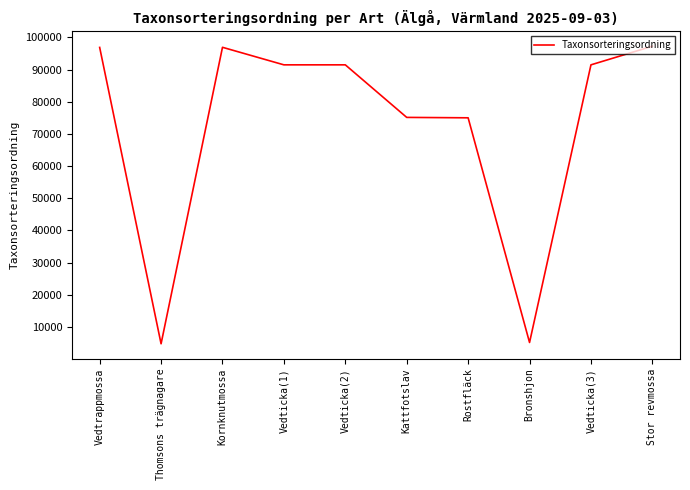

What is the difference between the maximum and minimum values?

92517